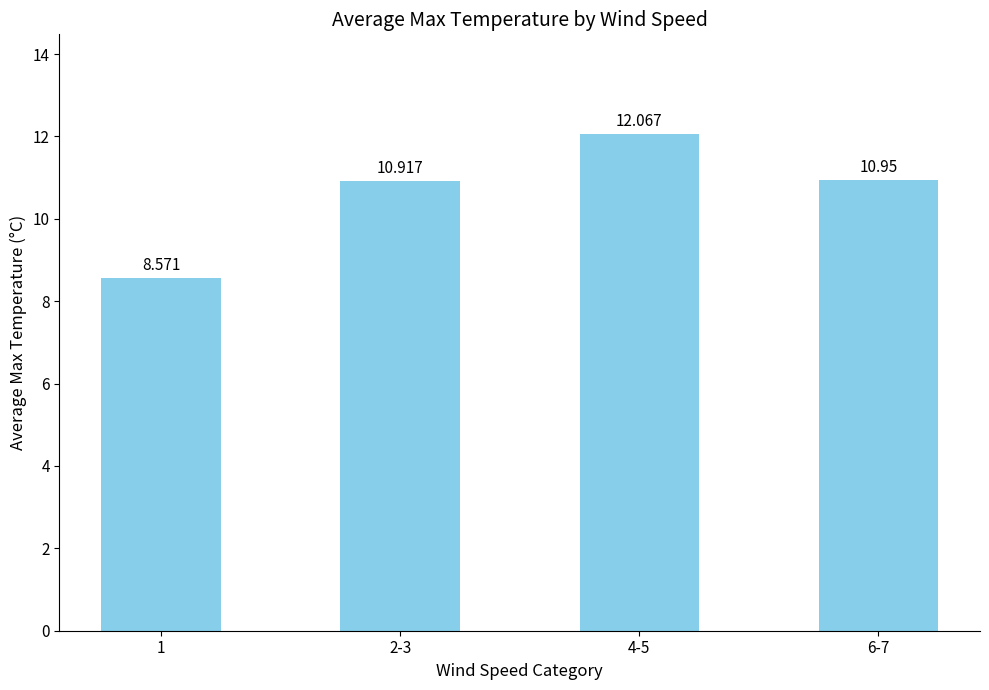

Is it true that the value at 2-3 is 15.4?

False